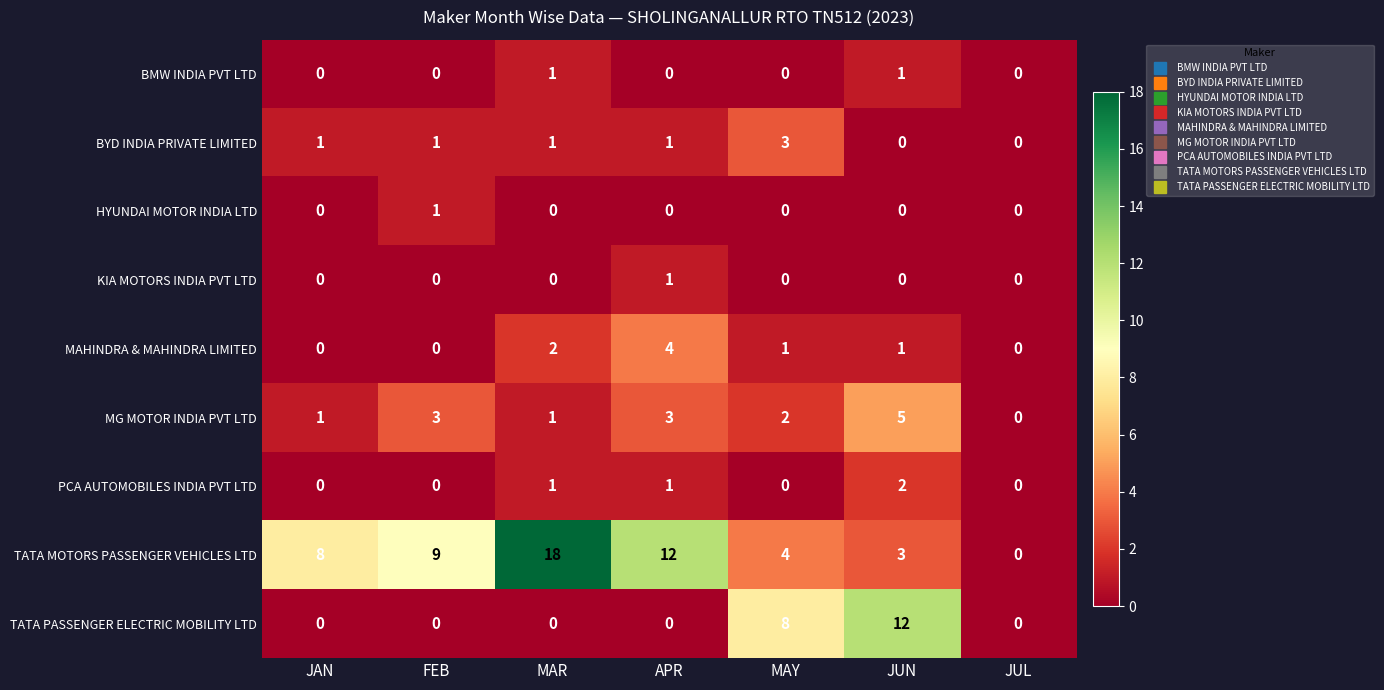

Where is MG MOTOR INDIA PVT LTD nearest to the value 2?

MAY